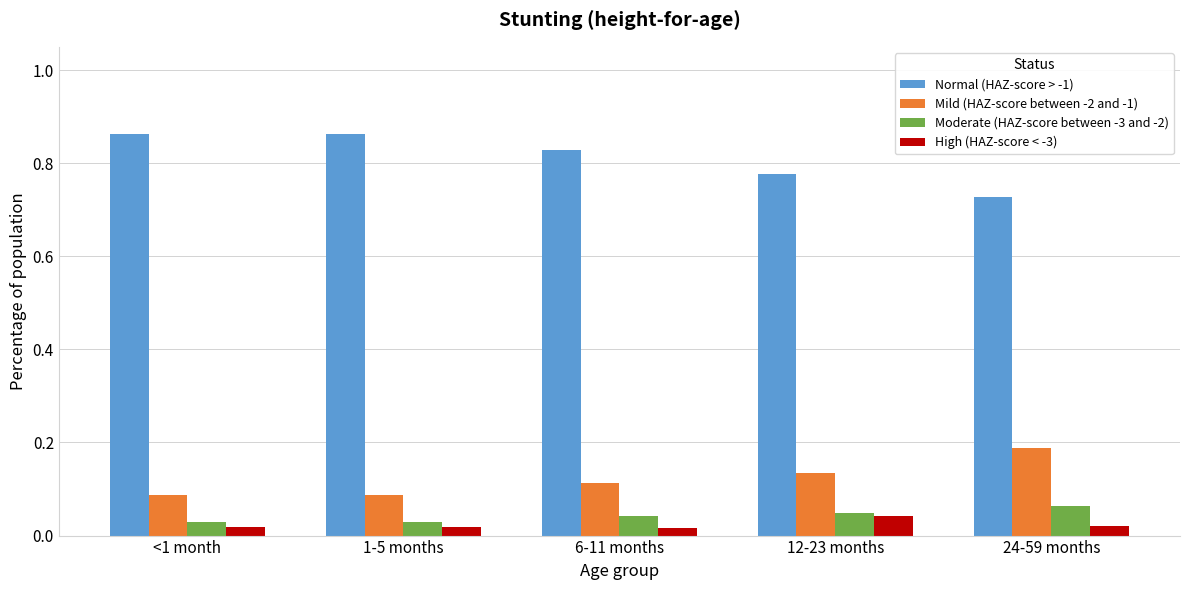

What is the total value across all series at 12-23 months?

1.0